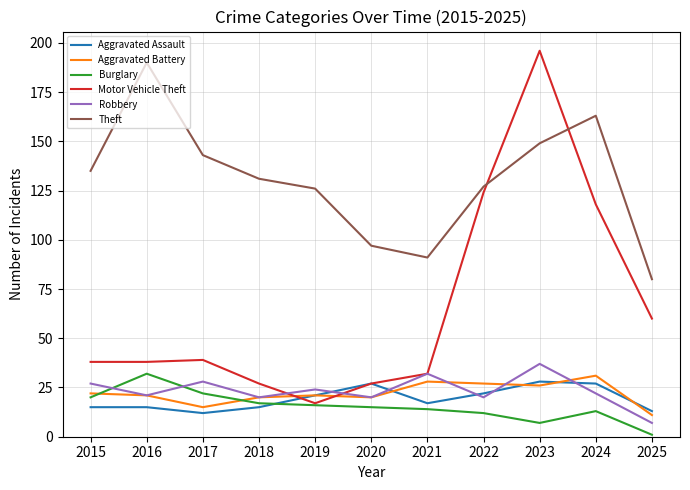

Which series changed the most between 2021 and 2023?

Motor Vehicle Theft